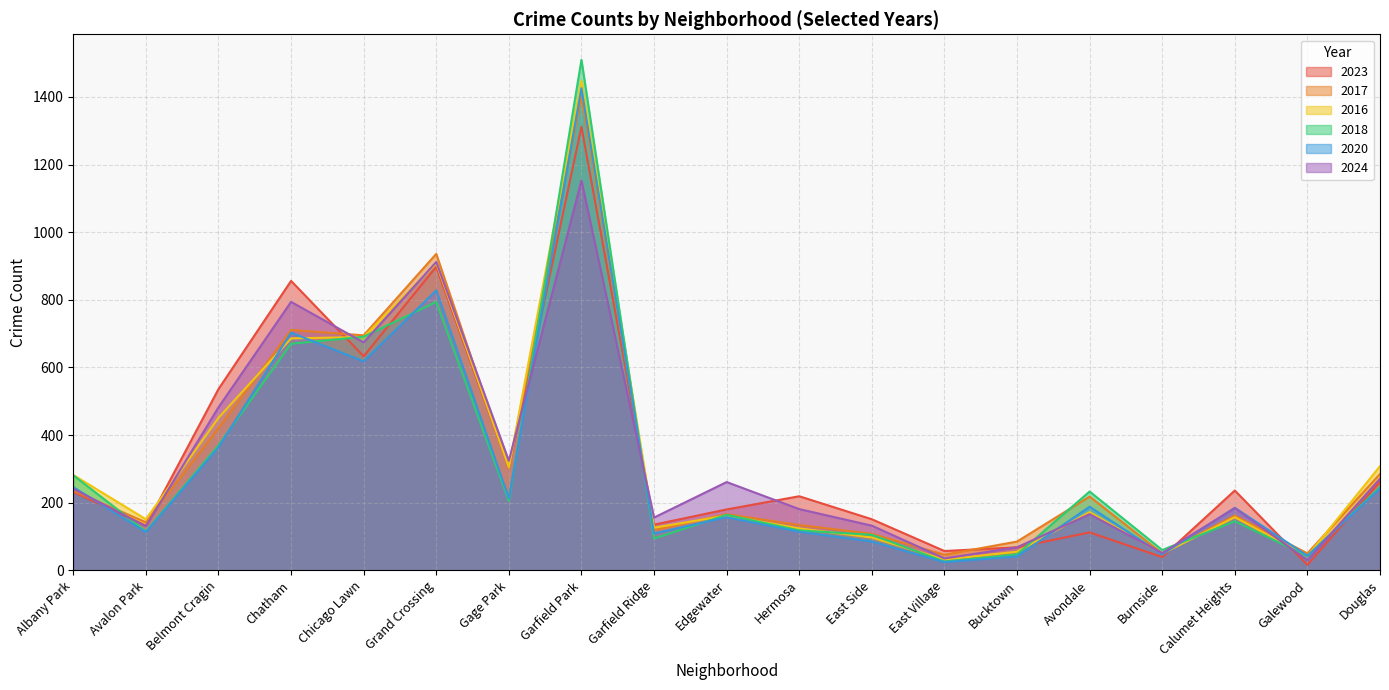

True or false: 2016 and 2017 intersect in this chart.

True